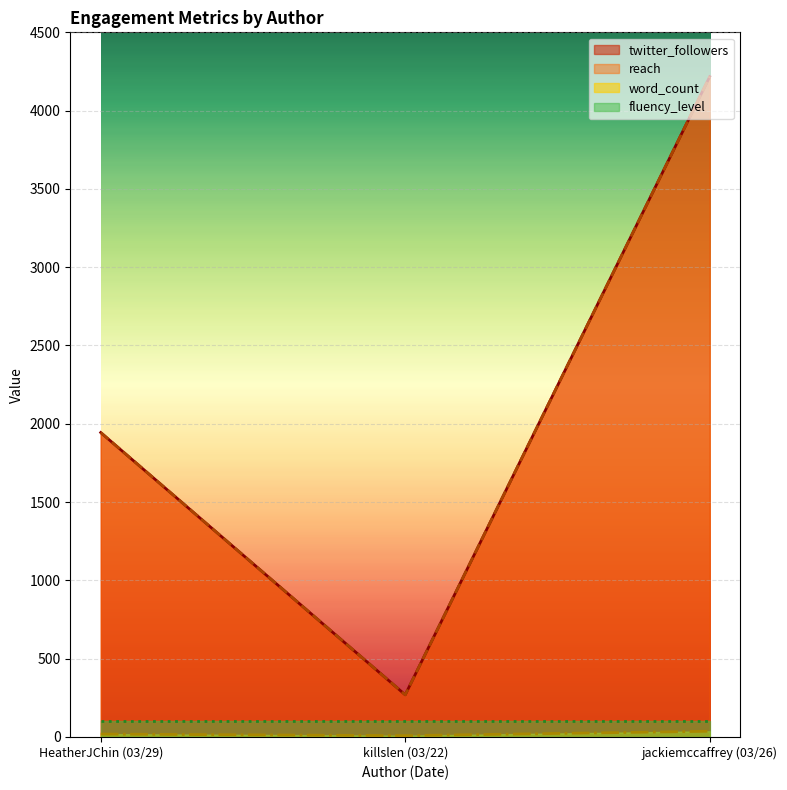

What is the difference between the maximum and minimum values in the word_count series?

28